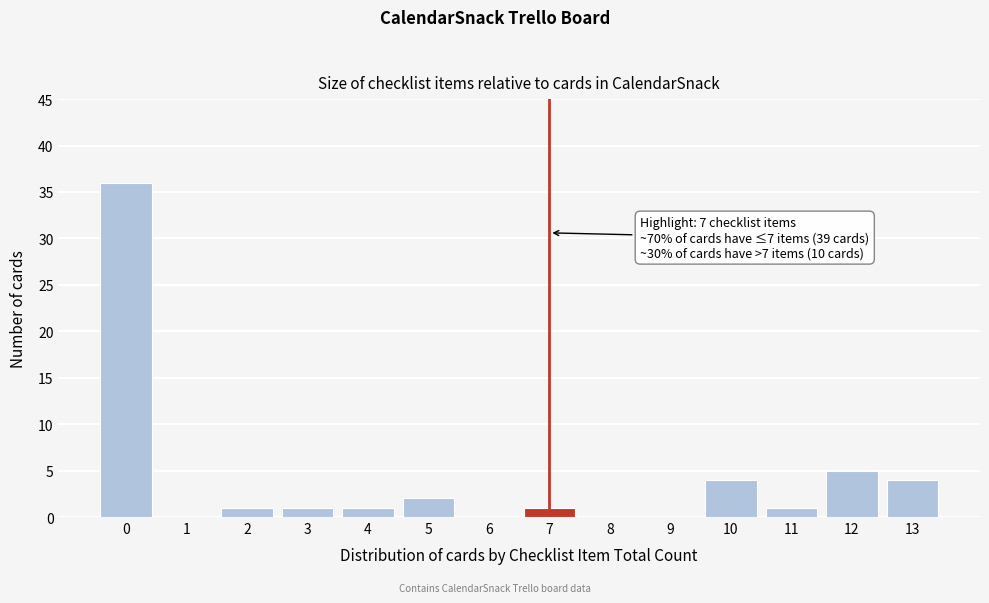

Reading left to right, what are all the values shown in this chart?

0=36	1=0	2=1	3=1	4=1	5=2	6=0	7=1	8=0	9=0	10=4	11=1	12=5	13=4